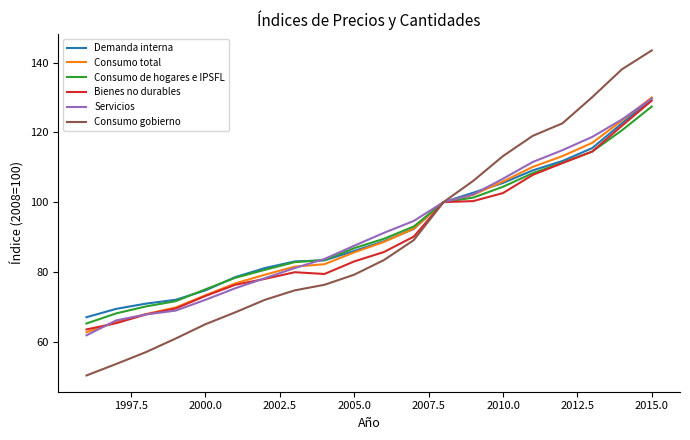

Which series has the largest range (max minus min)?

Consumo gobierno